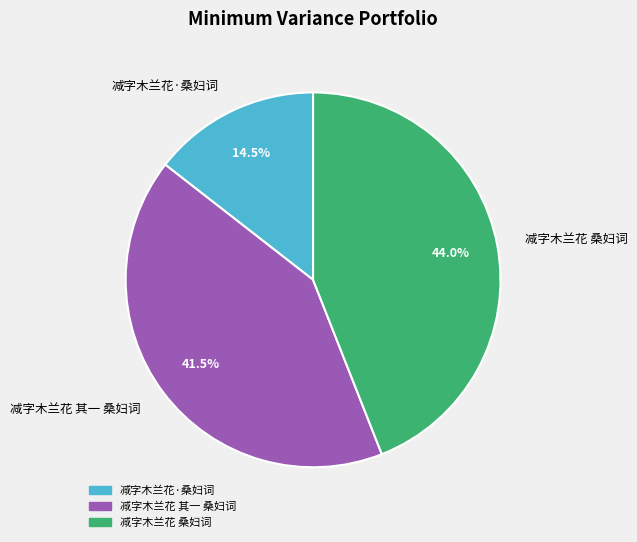

What is the smallest slice in the pie chart?

减字木兰花·桑妇词